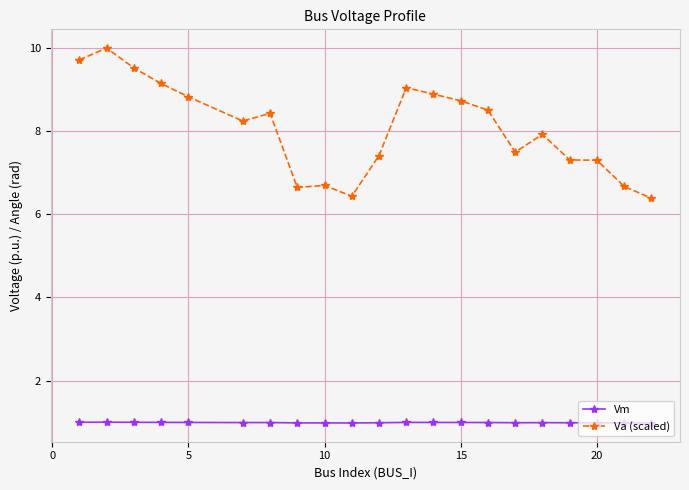

List the series in order of their peak value, highest first.

Va (scaled), Vm